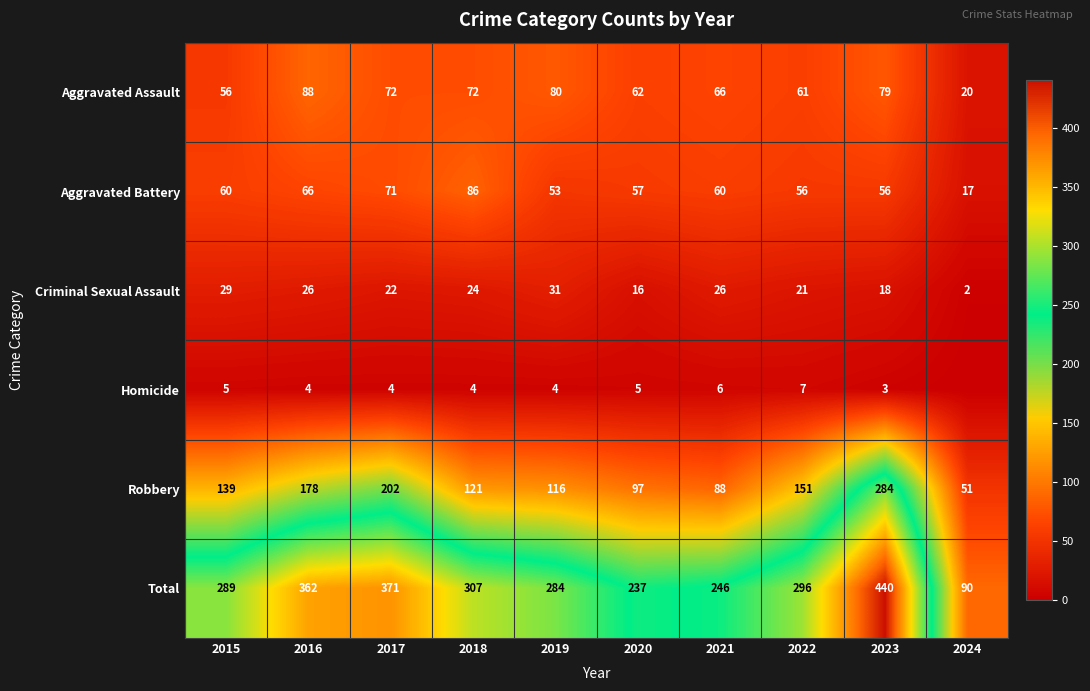

Rank the series at 2023 from lowest to highest value.

Homicide, Criminal Sexual Assault, Aggravated Battery, Aggravated Assault, Robbery, Total